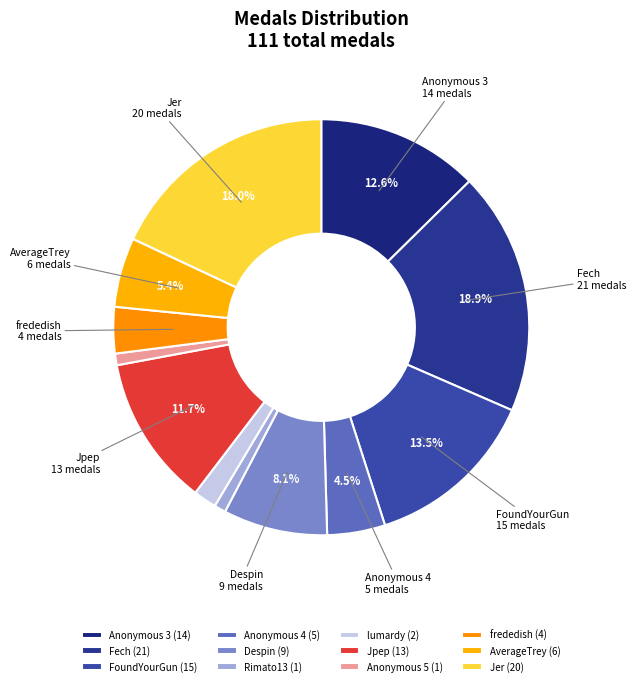

How many segments does this pie chart have?

12